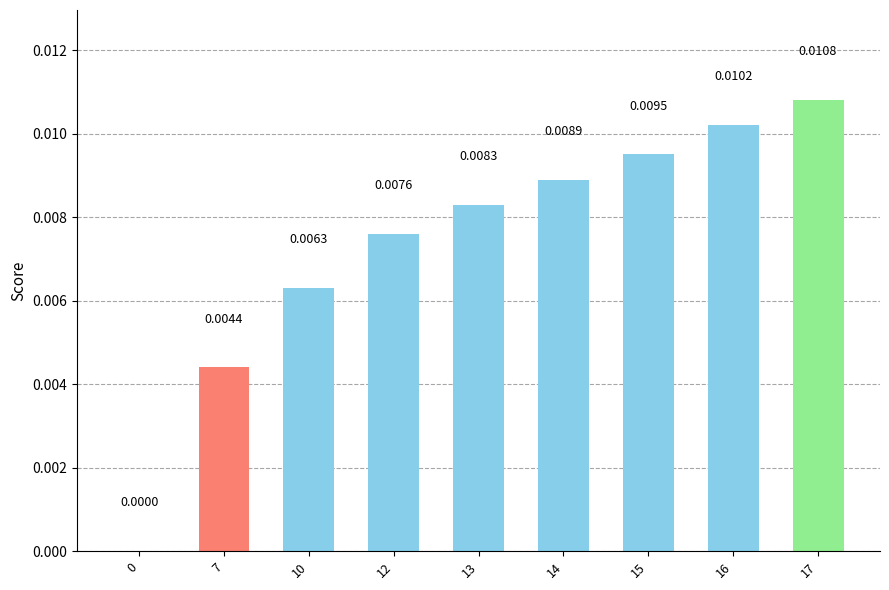

Are the bars grouped side by side (vs. stacked)?

No